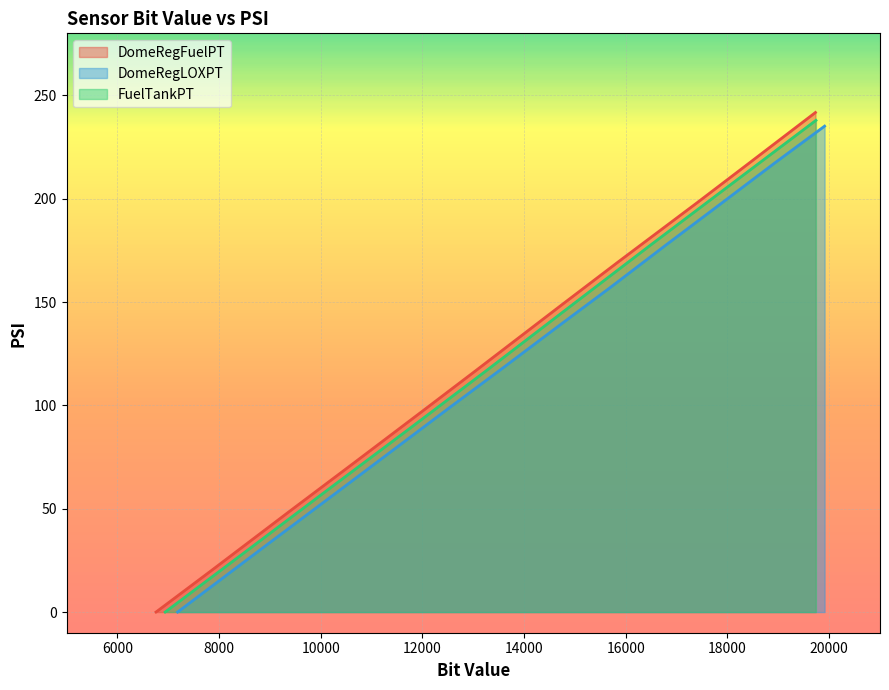

Which series has the largest range (max minus min)?

DomeRegFuelPT